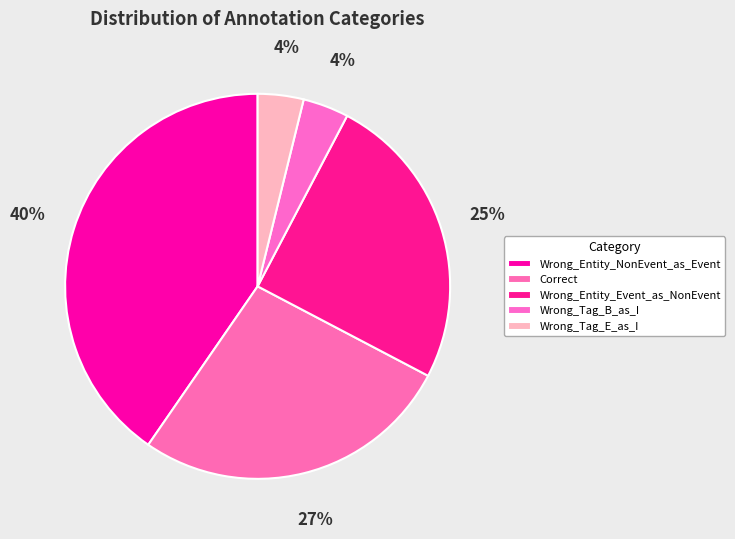

Which has a higher value, Wrong_Entity_Event_as_NonEvent or Correct?

Correct